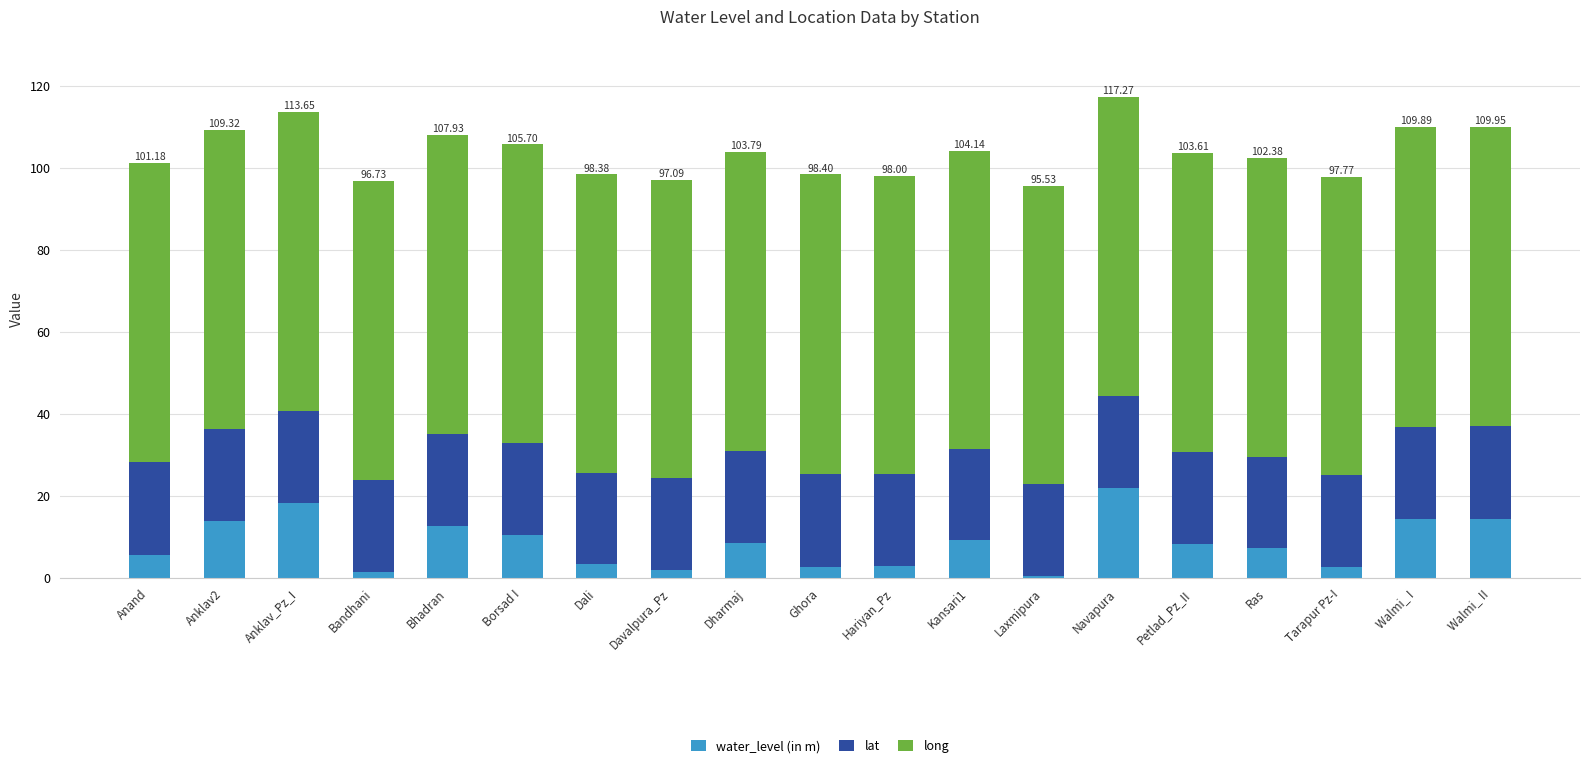

What is the difference between the maximum and second lowest values in the water_level (in m) series?

20.6